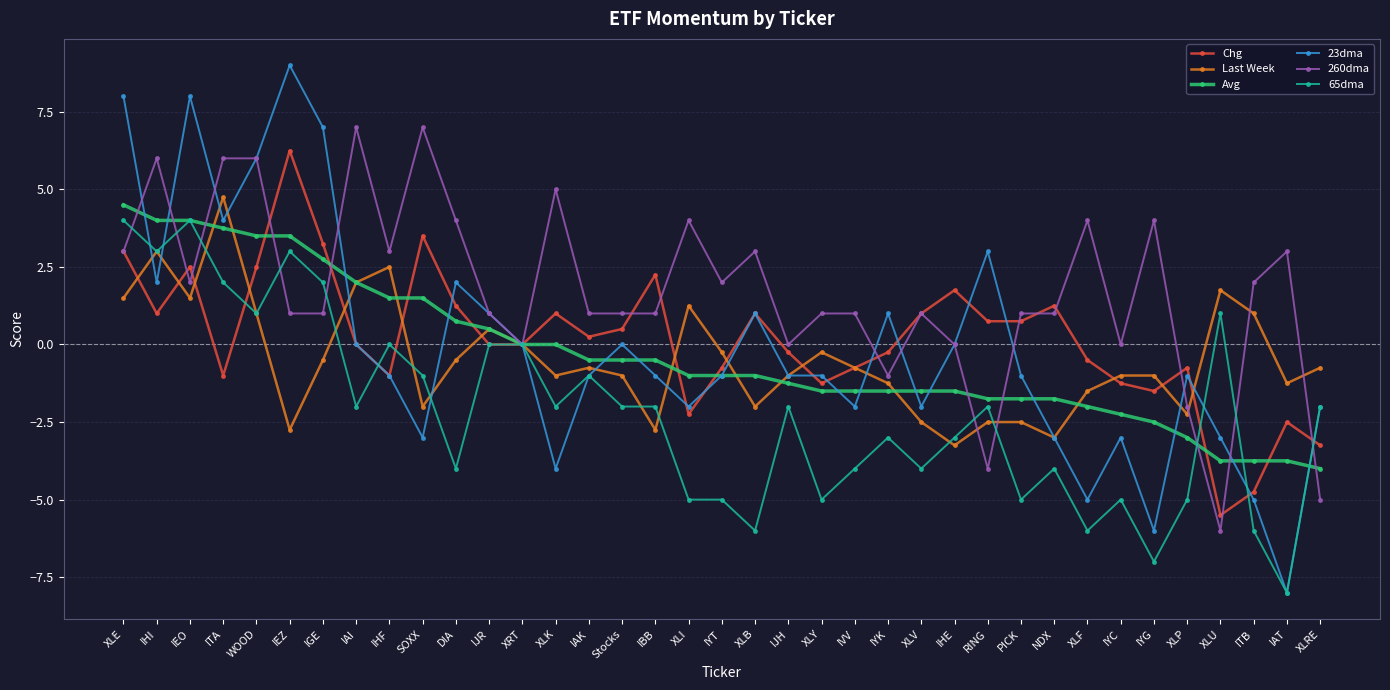

At which category is the sum across all series the highest?

XLE